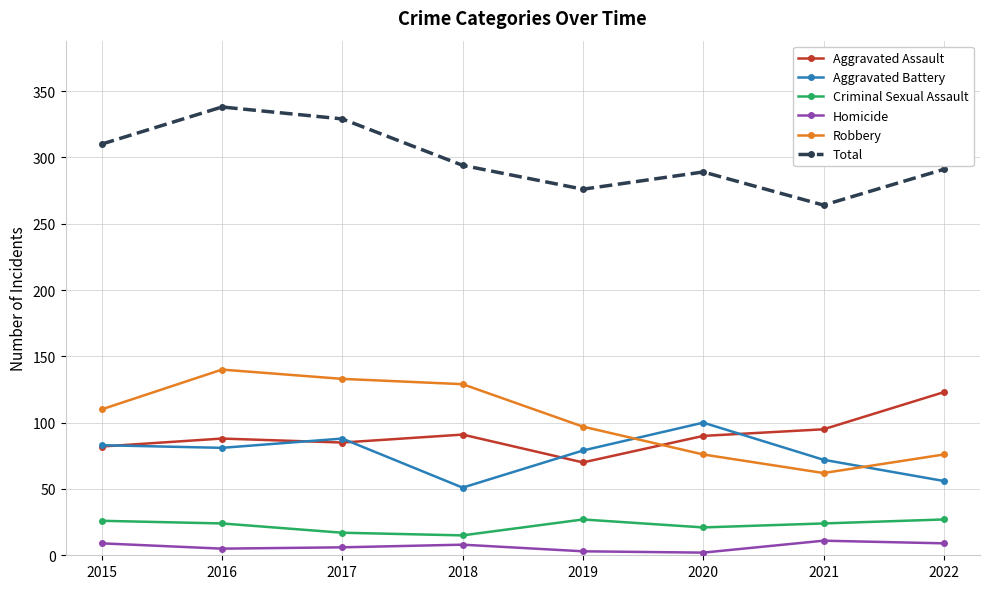

Which label corresponds to the largest value in the chart?

2016